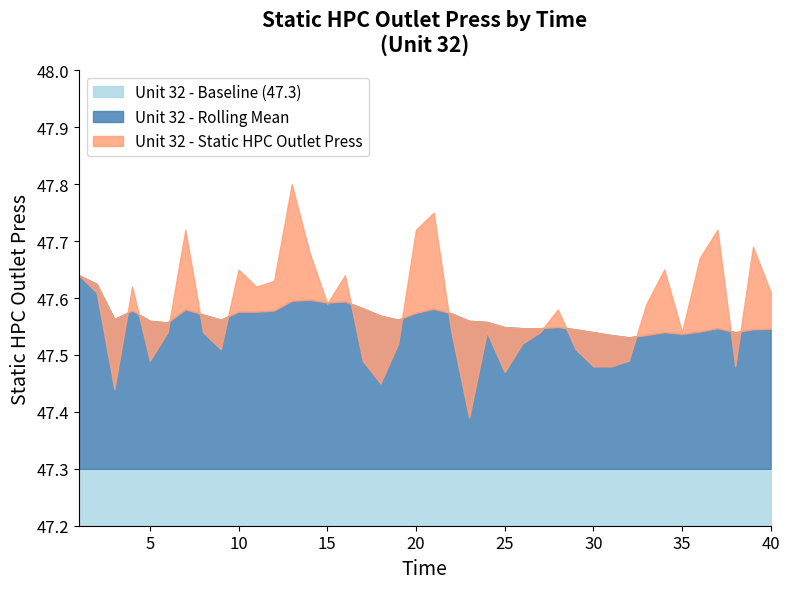

Which series has the largest range (max minus min)?

Unit 32 - Static HPC Outlet Press